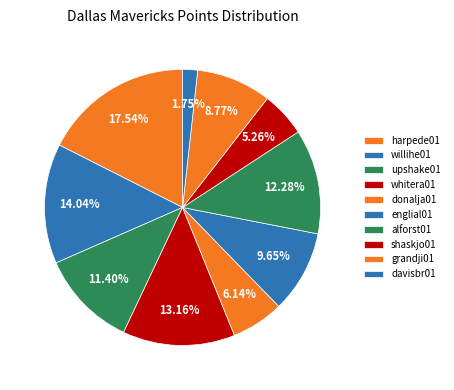

To the nearest percent, what is the difference between the largest and smallest slice percentages?

16%